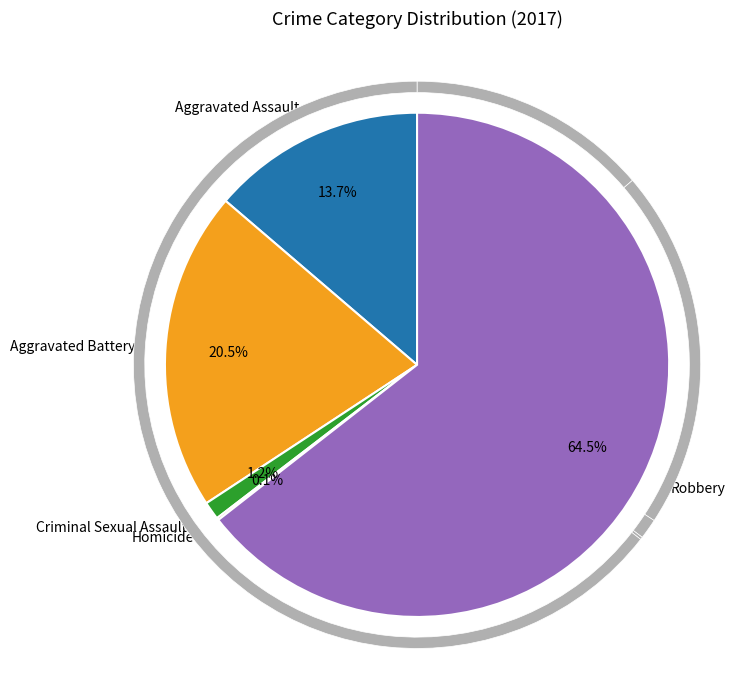

Combined, do Aggravated Assault and Aggravated Battery account for over 50%?

No